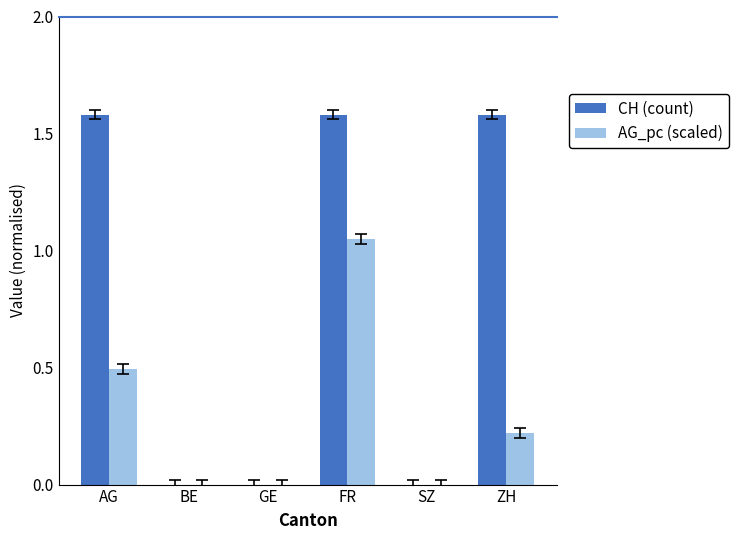

What are all the series names shown in the legend?

CH (count), AG_pc (scaled)